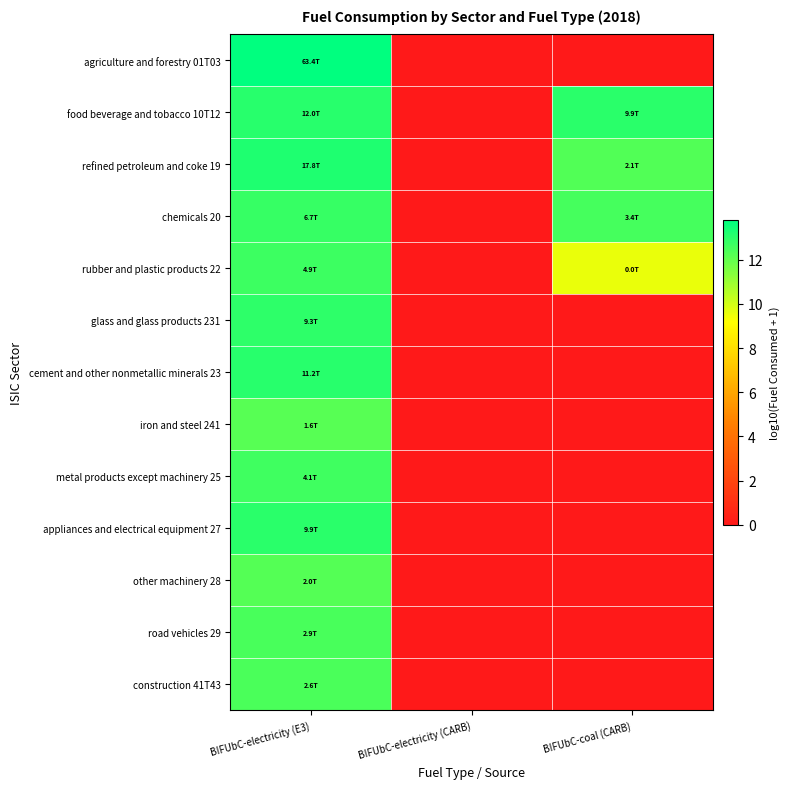

Rank the series by their maximum value, from lowest to highest.

iron and steel 241, other machinery 28, construction 41T43, road vehicles 29, metal products except machinery 25, rubber and plastic products 22, chemicals 20, glass and glass products 231, appliances and electrical equipment 27, cement and other nonmetallic minerals 23, food beverage and tobacco 10T12, refined petroleum and coke 19, agriculture and forestry 01T03